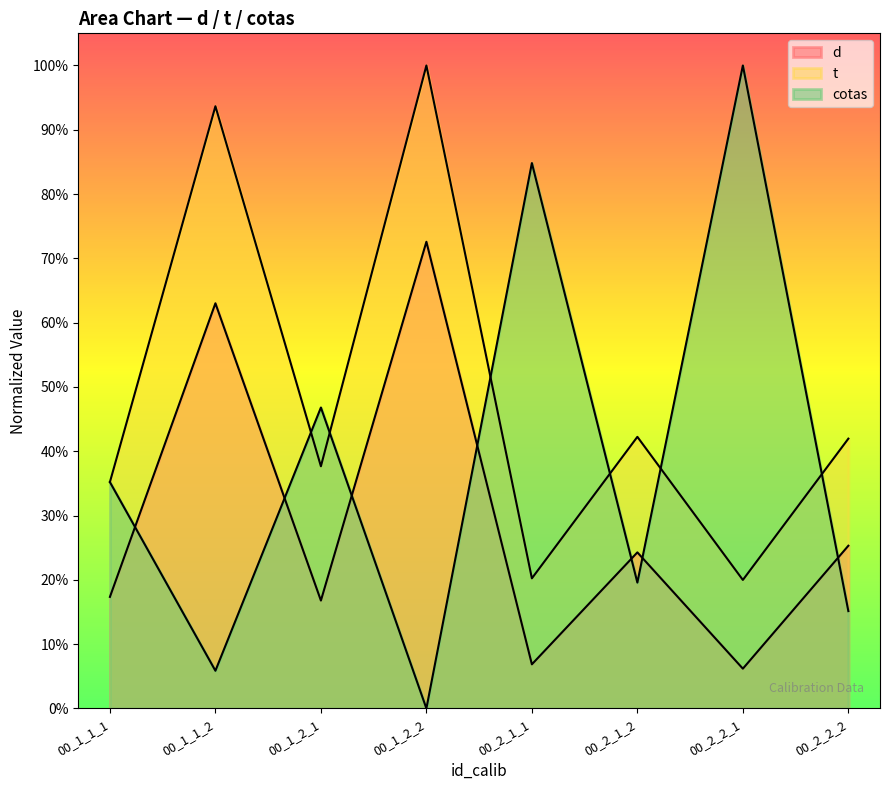

True or false: d and cotas cross at least once.

True